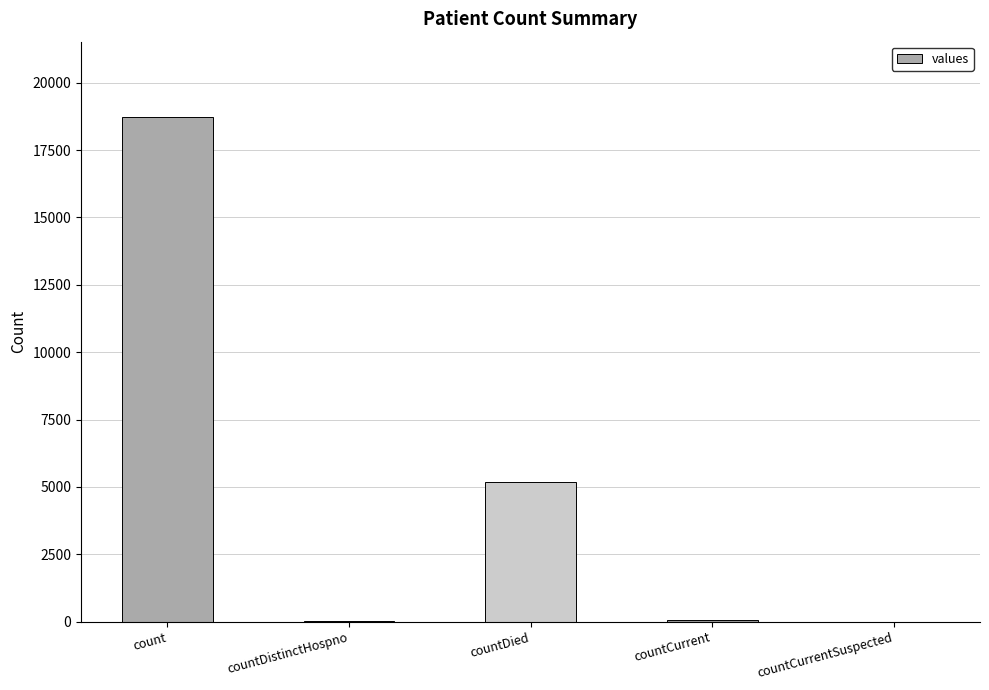

What is the approximate value at countDied, to the nearest 10?

5170